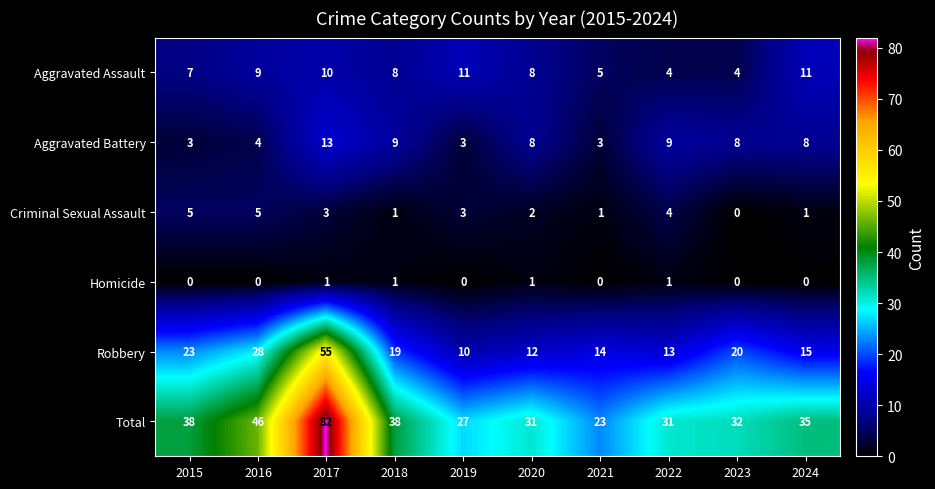

The Robbery series shows 20 at 2023. True or false?

True